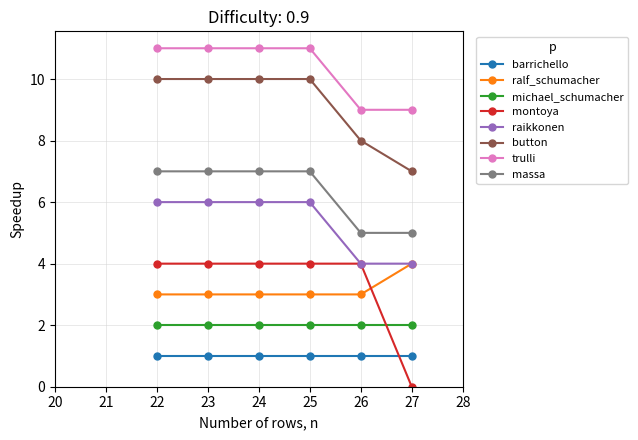

The value of montoya at 22 is 4. True or false?

True